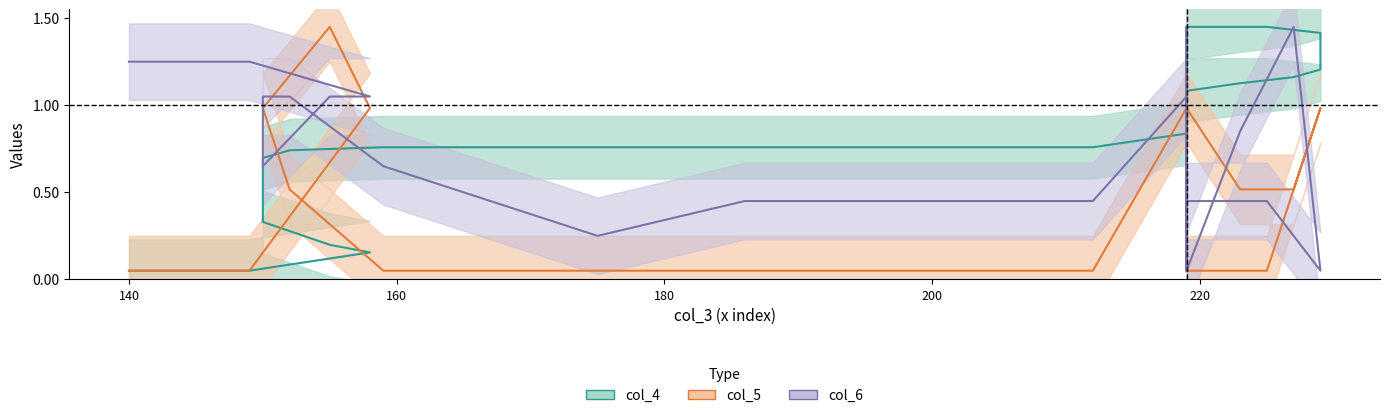

List the labels in order of col_4 value, largest first.

225, 219, 229, 229, 229, 229, 229, 227, 223, 219, 219, 219, 219, 219, 219, 159, 175, 186, 198, 212, 152, 150, 150, 150, 150, 150, 155, 158, 140, 149